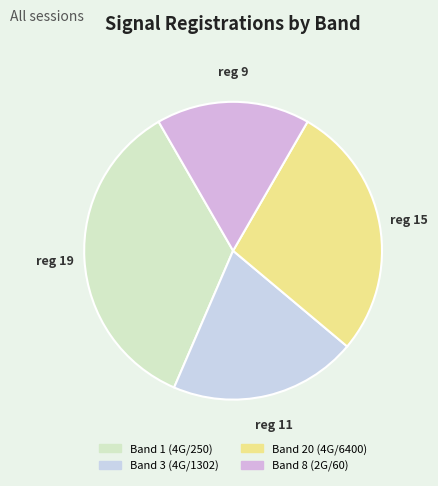

Rank the categories by value from lowest to highest.

Band 8 (2G/60), Band 3 (4G/1302), Band 20 (4G/6400), Band 1 (4G/250)